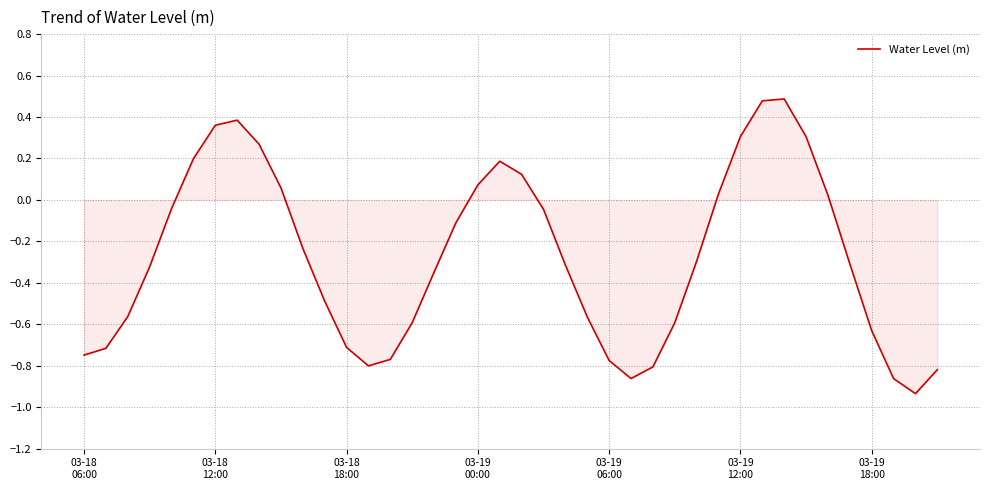

What is the difference between the maximum and minimum values?

1.4